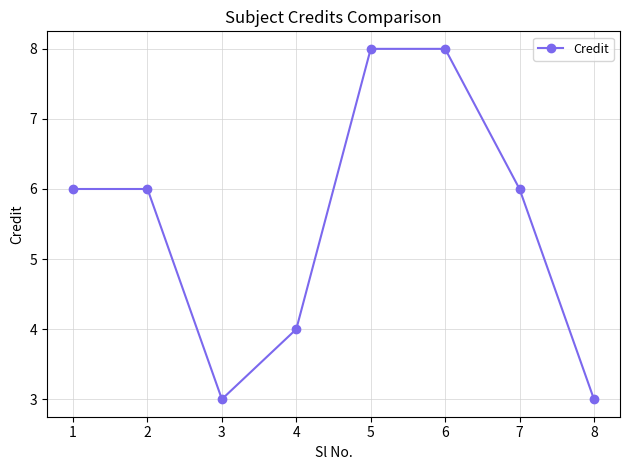

Count the number of categories in the chart.

8